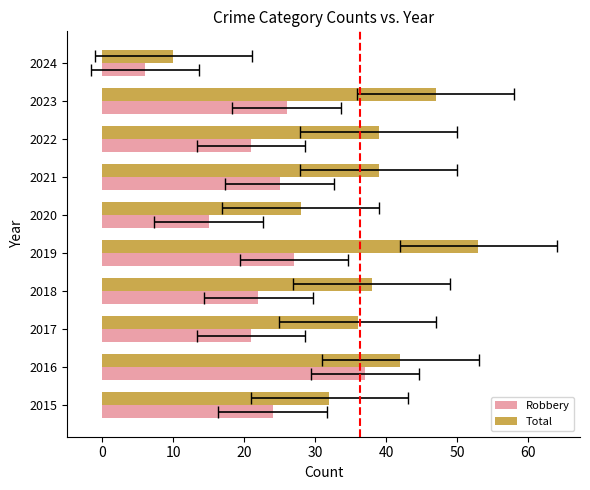

Which series has the largest range (max minus min)?

Total